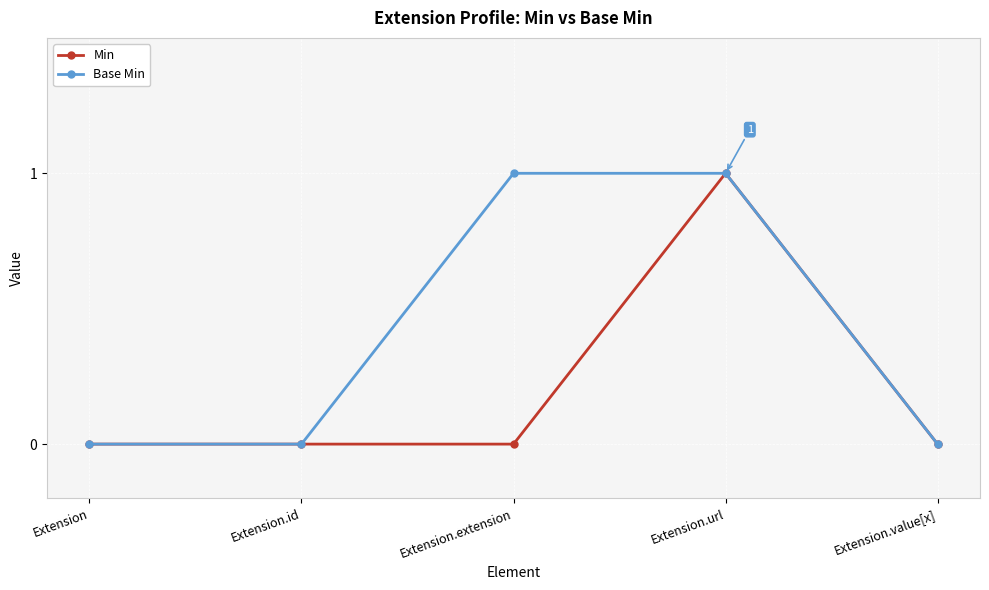

True or false: Base Min has more than 2 interior local peaks.

False